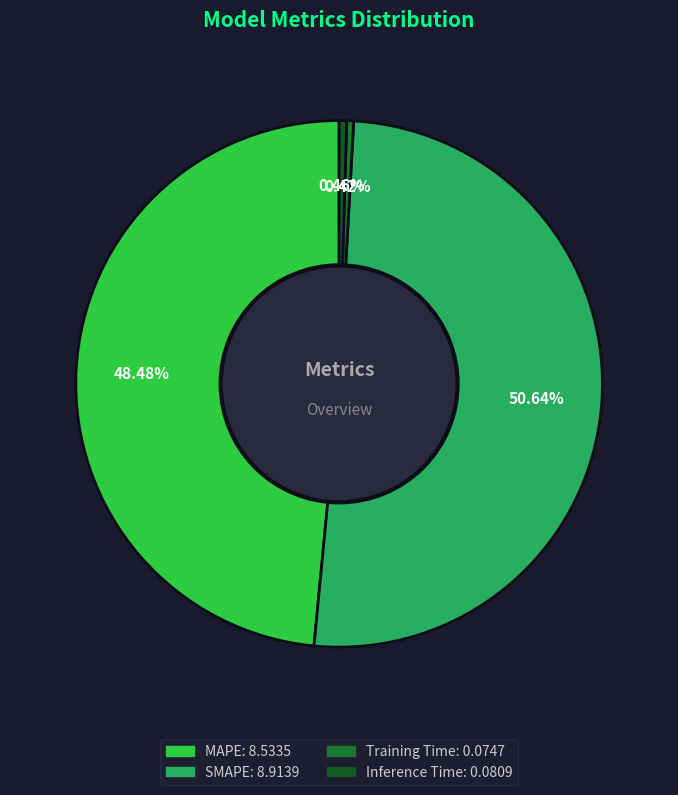

Which slice represents more than half of the pie?

SMAPE